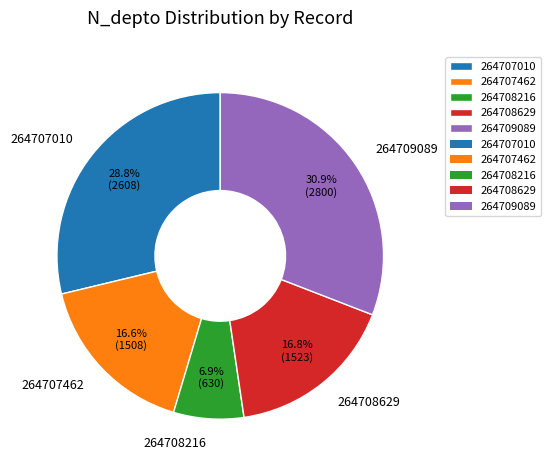

To the nearest percent, what portion does 264708629 represent?

17%